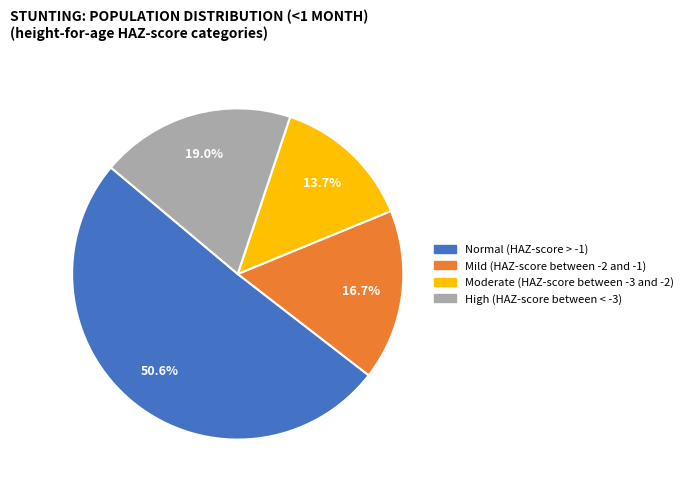

Is Moderate (HAZ-score between -3 and -2) the majority of the pie?

No